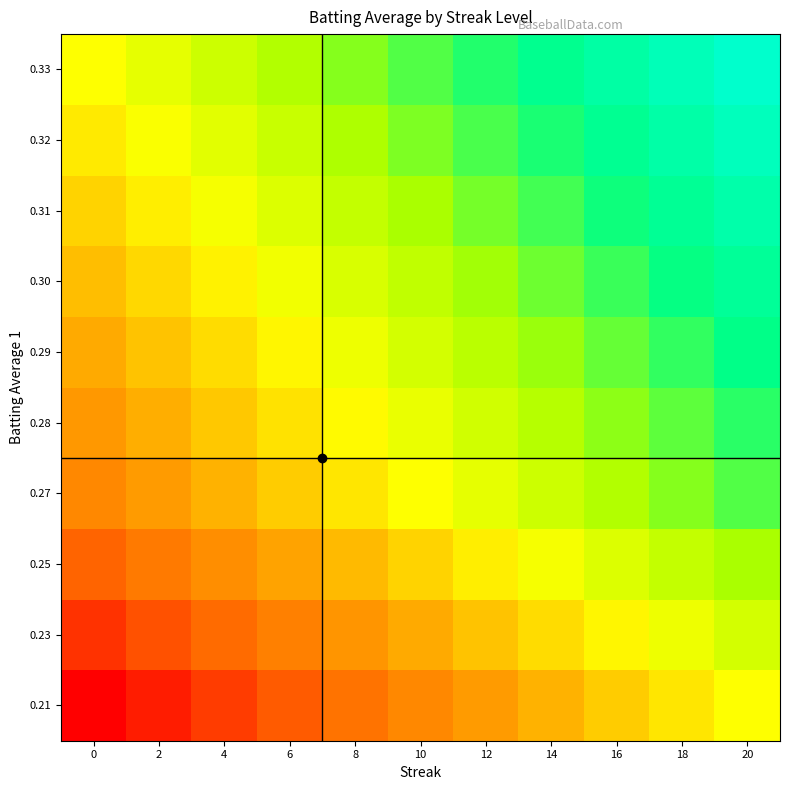

Reading left to right, list all the values displayed in this chart.

0.21: 0=0.0	2=0.1	4=0.1	6=0.1	8=0.2	10=0.2	12=0.3	14=0.3	16=0.4	18=0.5	20=0.5
0.23: 0=0.1	2=0.1	4=0.2	6=0.2	8=0.3	10=0.3	12=0.4	14=0.4	16=0.5	18=0.5	20=0.6
0.25: 0=0.2	2=0.2	4=0.3	6=0.3	8=0.4	10=0.4	12=0.5	14=0.5	16=0.6	18=0.6	20=0.7
0.27: 0=0.3	2=0.3	4=0.4	6=0.4	8=0.5	10=0.5	12=0.6	14=0.6	16=0.7	18=0.7	20=0.8
0.28: 0=0.3	2=0.3	4=0.4	6=0.4	8=0.5	10=0.5	12=0.6	14=0.6	16=0.7	18=0.7	20=0.8
0.29: 0=0.3	2=0.4	4=0.4	6=0.5	8=0.5	10=0.6	12=0.6	14=0.7	16=0.7	18=0.8	20=0.8
0.30: 0=0.4	2=0.4	4=0.5	6=0.5	8=0.6	10=0.6	12=0.7	14=0.7	16=0.8	18=0.8	20=0.9
0.31: 0=0.4	2=0.5	4=0.5	6=0.6	8=0.6	10=0.7	12=0.7	14=0.8	16=0.8	18=0.9	20=0.9
0.32: 0=0.5	2=0.5	4=0.6	6=0.6	8=0.7	10=0.7	12=0.8	14=0.8	16=0.9	18=0.9	20=1.0
0.33: 0=0.5	2=0.6	4=0.6	6=0.7	8=0.7	10=0.8	12=0.8	14=0.8	16=0.9	18=0.9	20=1.0